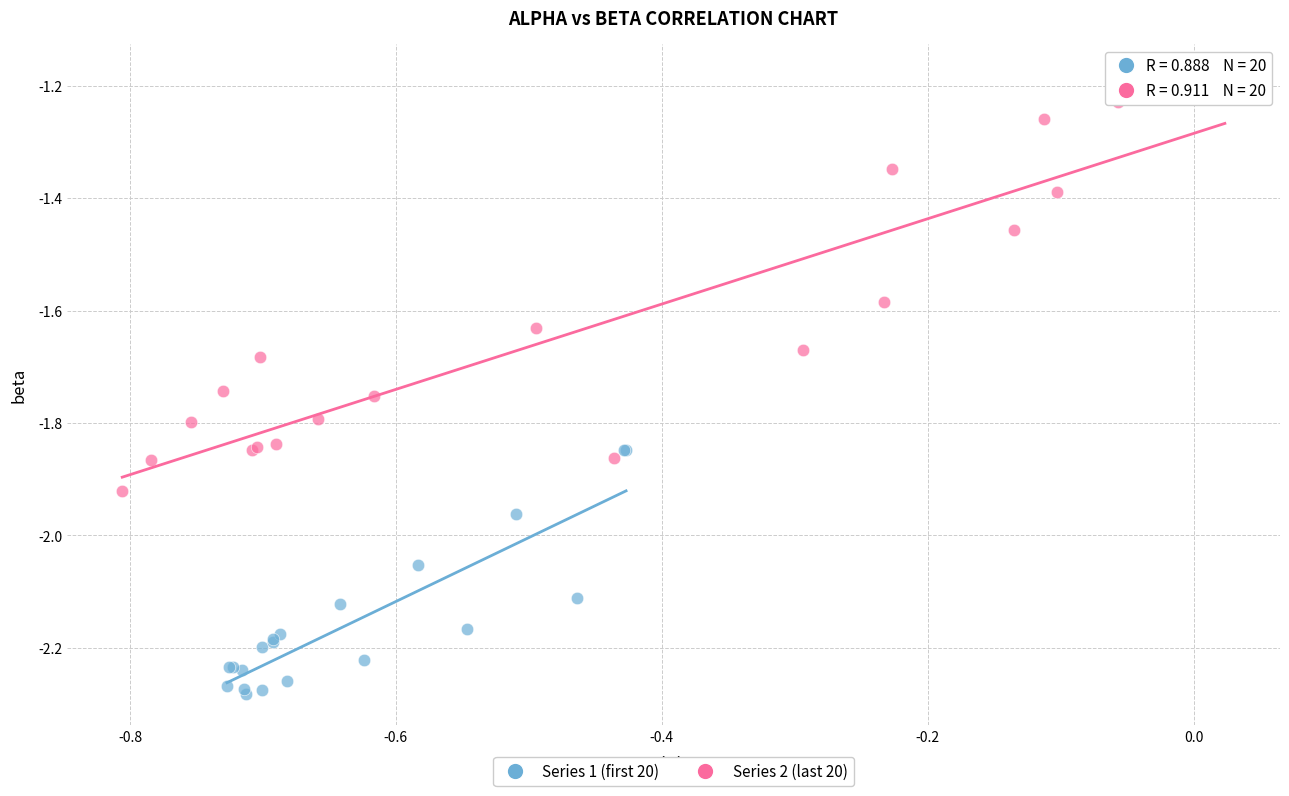

Which series reaches the maximum Y coordinate?

Series 2 (last 20)